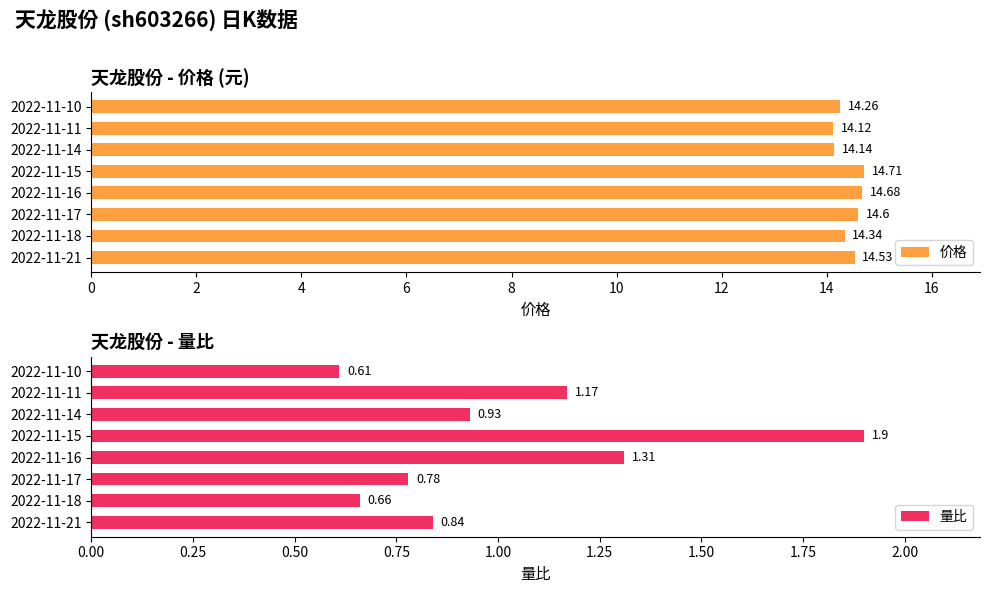

List the series in order of their peak value, lowest first.

量比, 价格